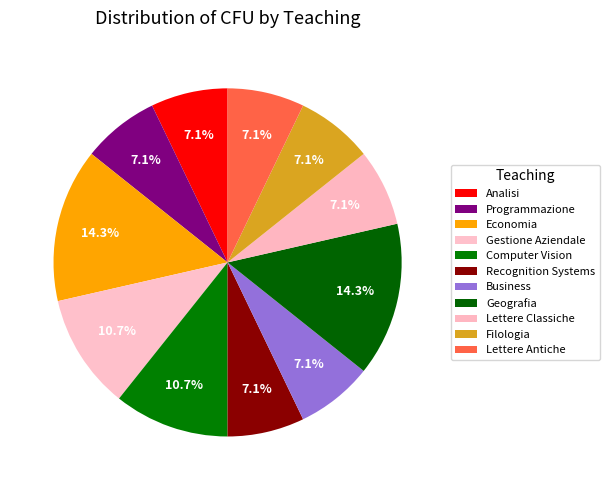

Is it true that Analisi is 7% of the pie?

True